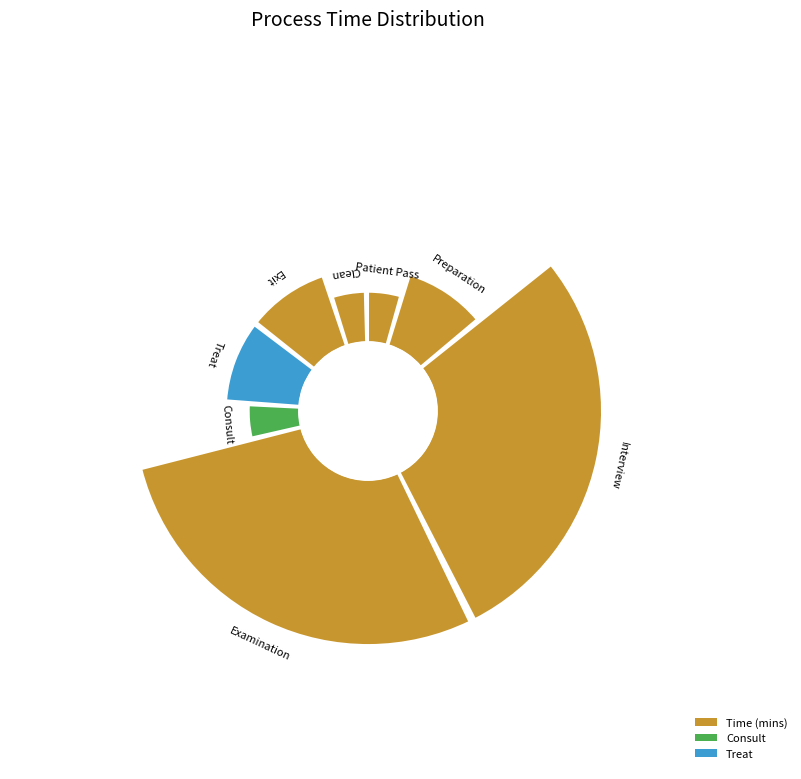

To the nearest percent, what is the difference between the largest and smallest slice percentages?

24%